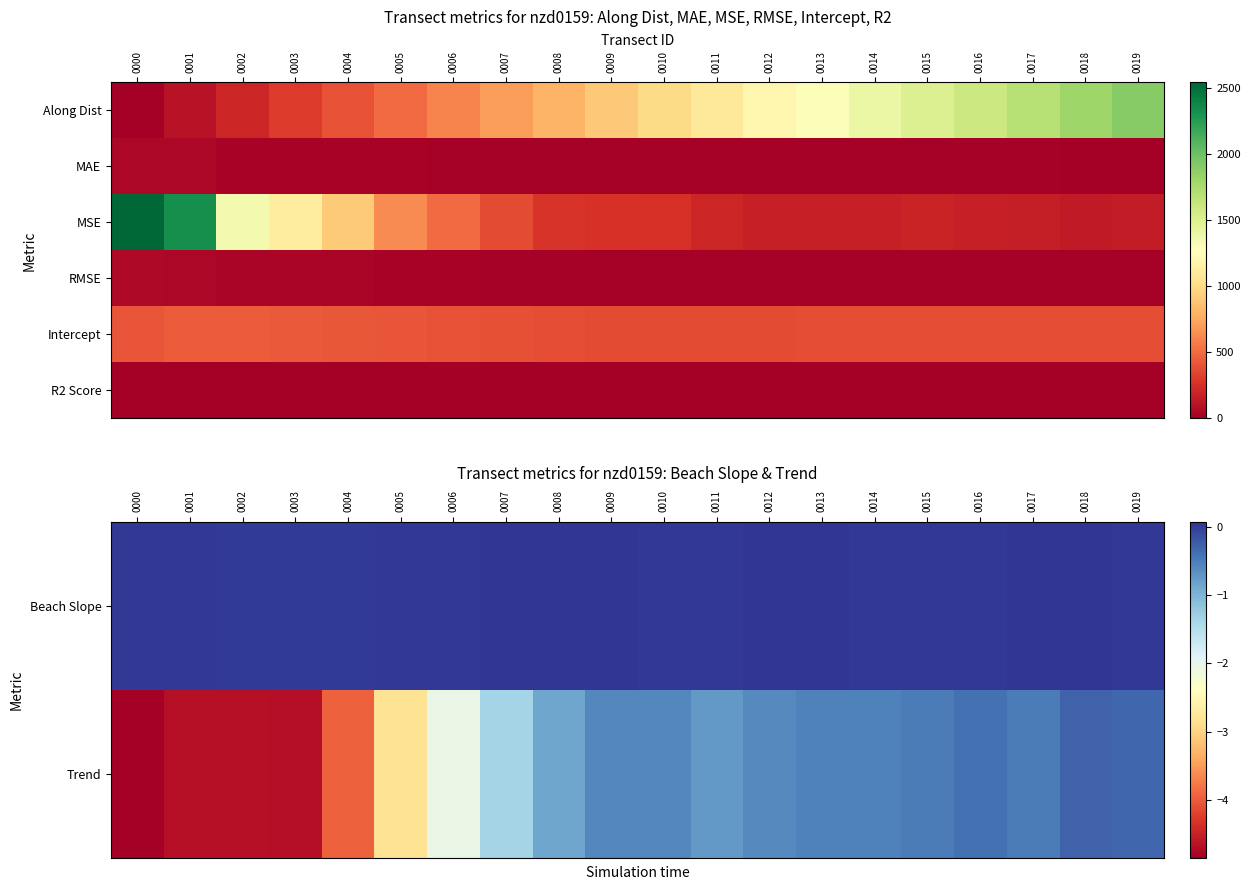

What is the maximum value for Trend?

-0.3